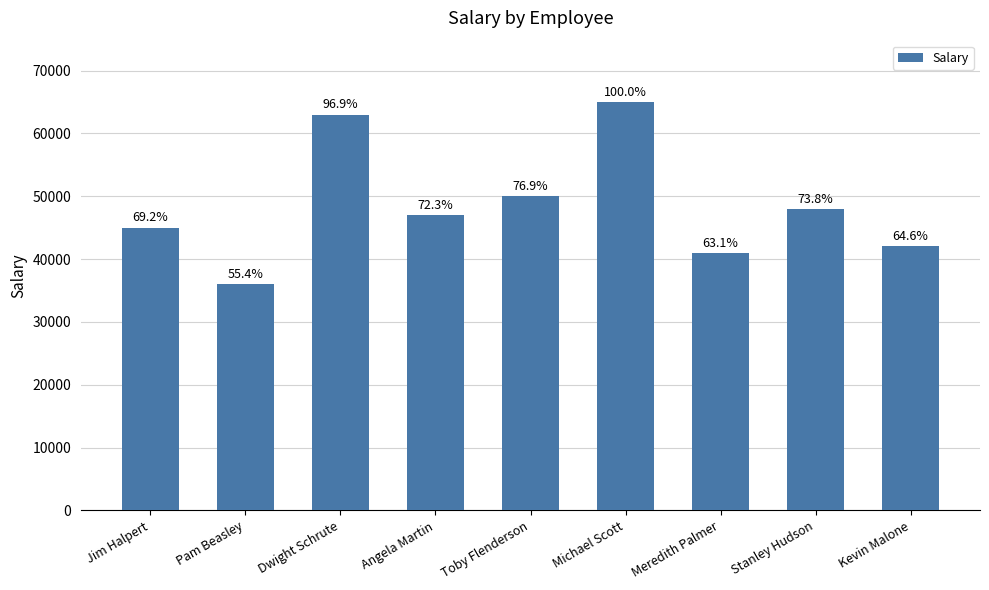

Reading left to right, what are all the values shown in this chart?

Jim Halpert=45000	Pam Beasley=36000	Dwight Schrute=63000	Angela Martin=47000	Toby Flenderson=50000	Michael Scott=65000	Meredith Palmer=41000	Stanley Hudson=48000	Kevin Malone=42000